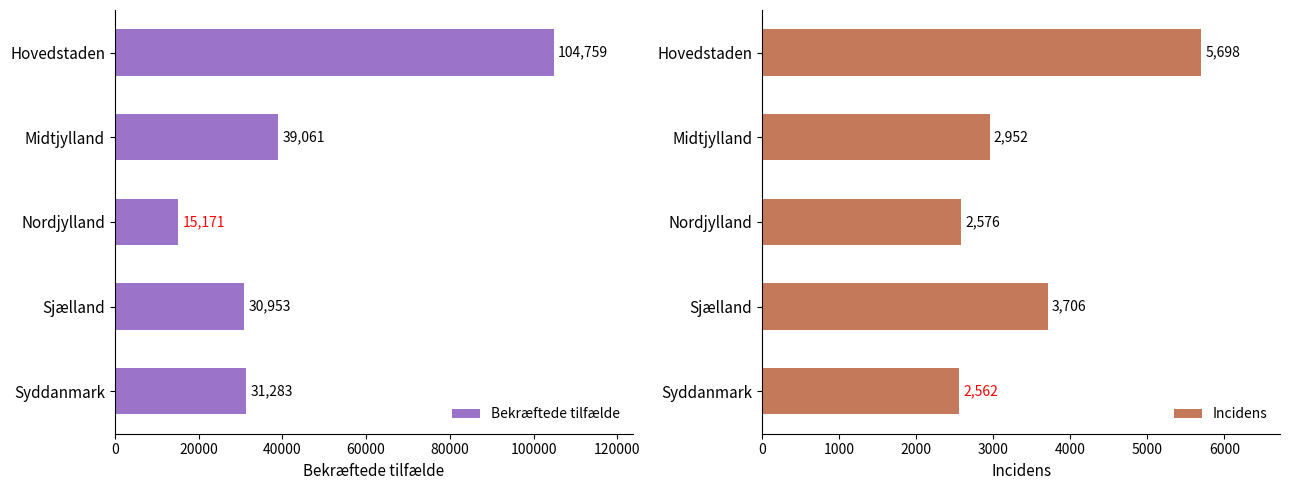

The value of Bekræftede tilfælde at Midtjylland is 39061. True or false?

True